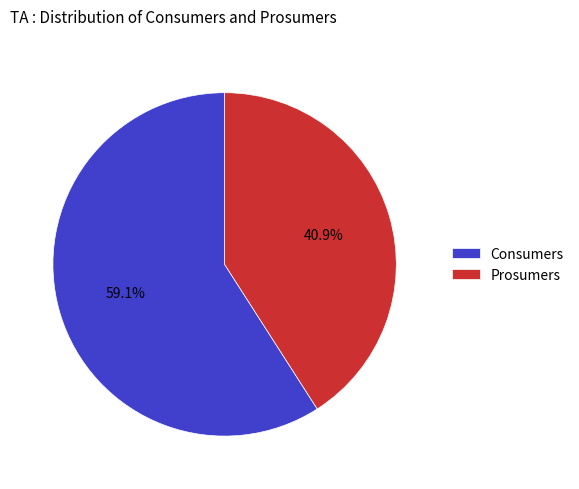

Is it true that Prosumers is 41% of the pie?

True